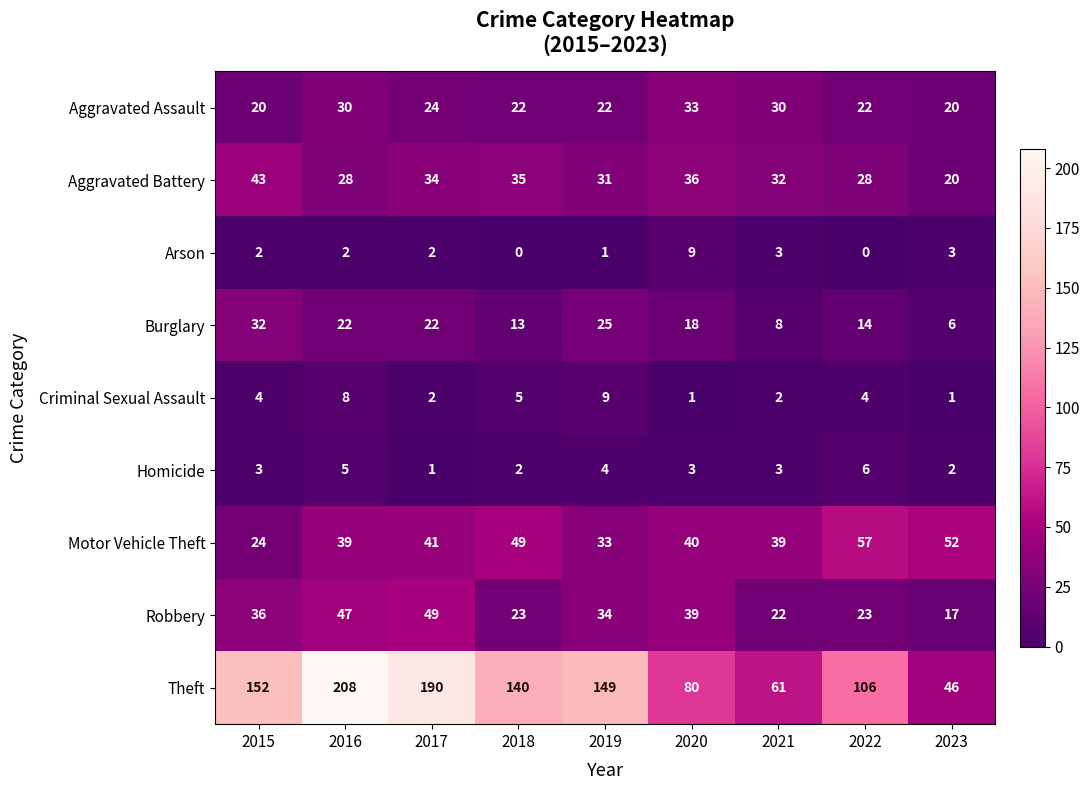

Which category has the highest value across all series?

2016